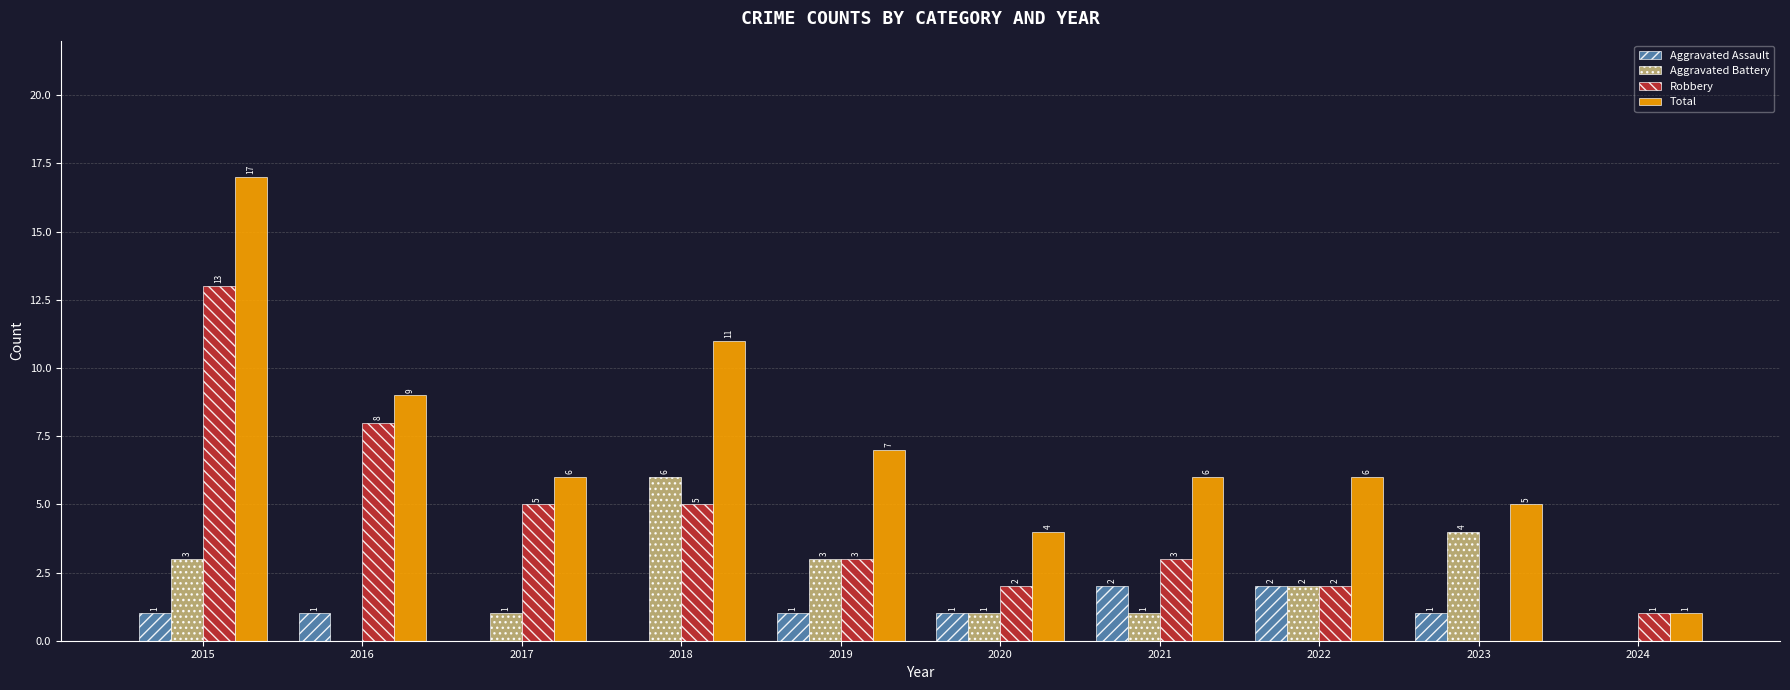

Where does the Aggravated Battery series first go above 2?

2015